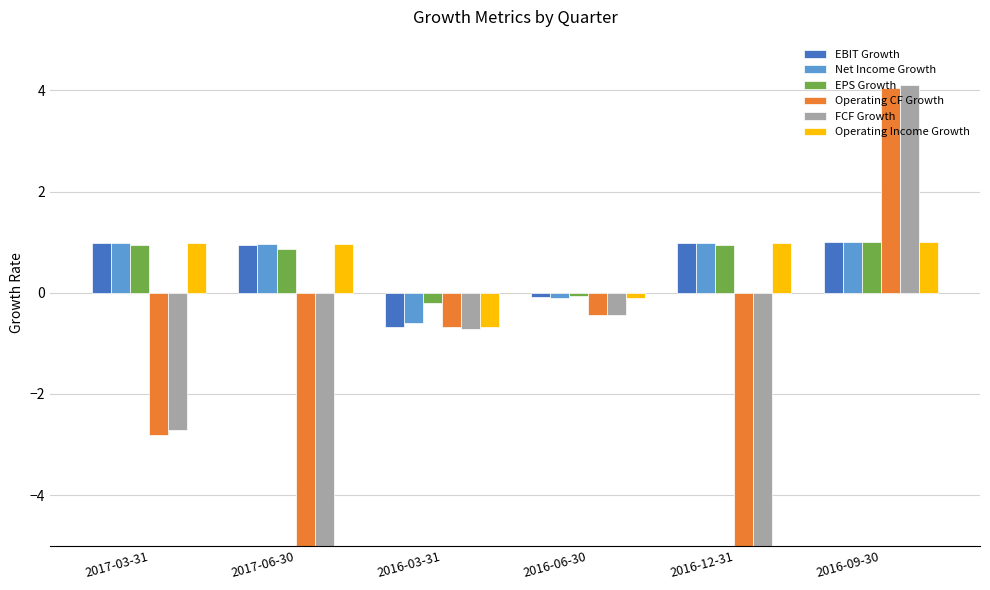

What is the total value across all series at 2017-03-31?

-1.6